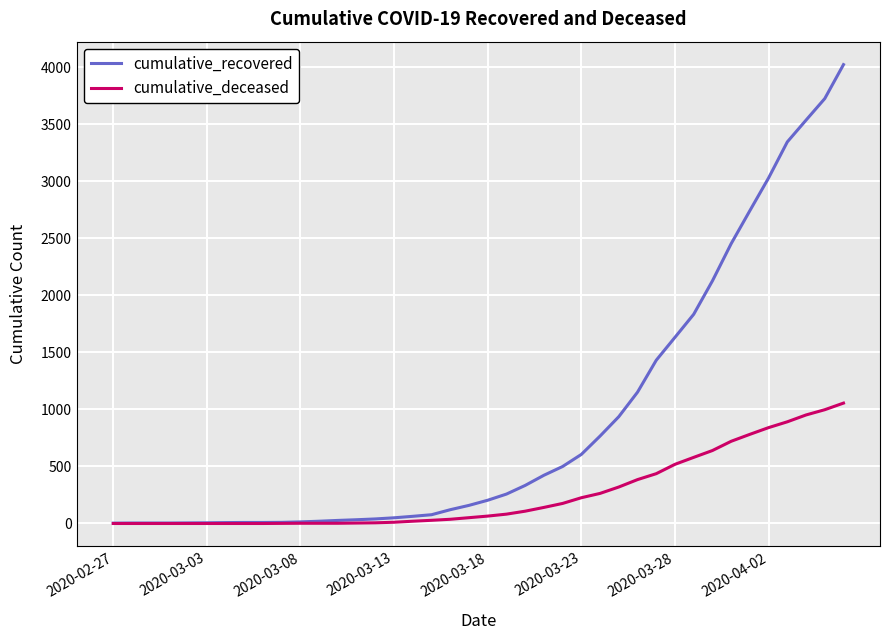

Which series has the widest spread of values?

cumulative_recovered